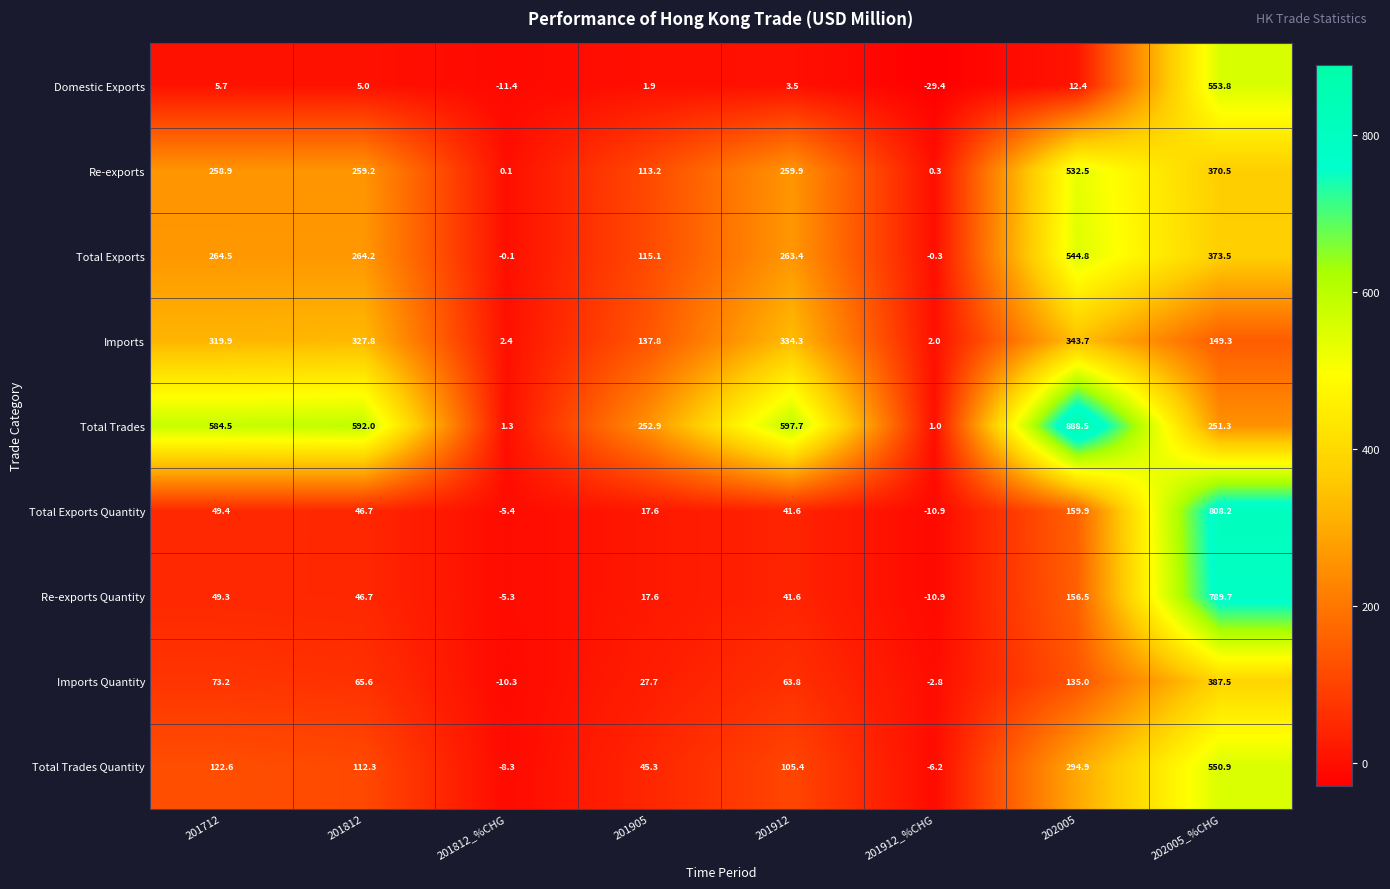

What is the average value of the Imports Quantity series?

92.5